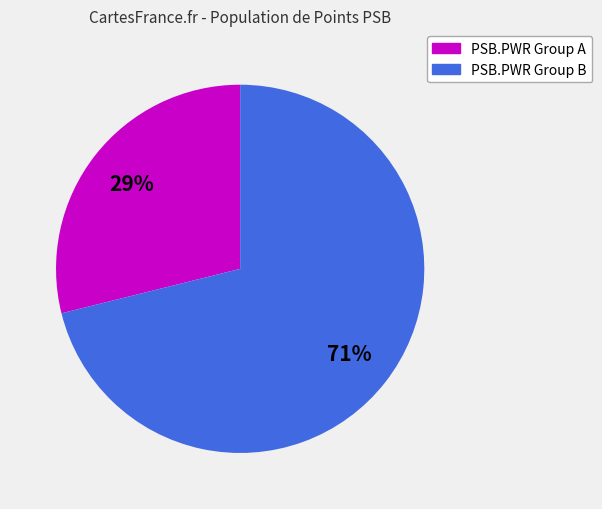

To the nearest percent, what is the difference between the largest and smallest slice percentages?

42%